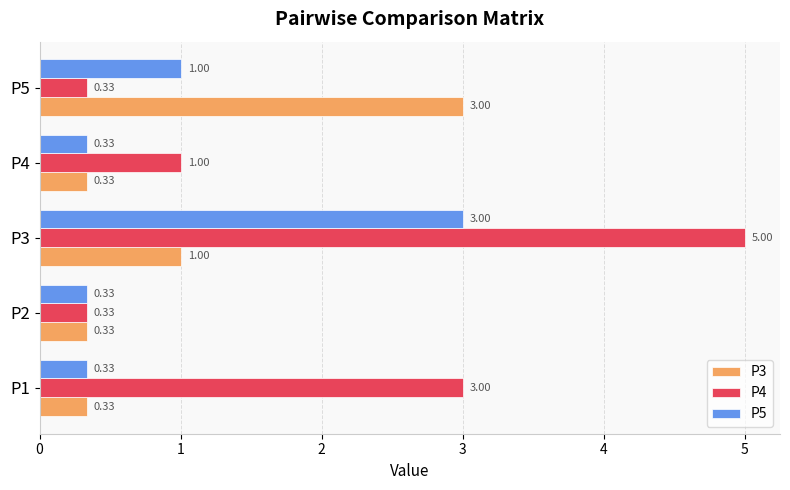

What is the difference between the highest and lowest values at P4?

0.7